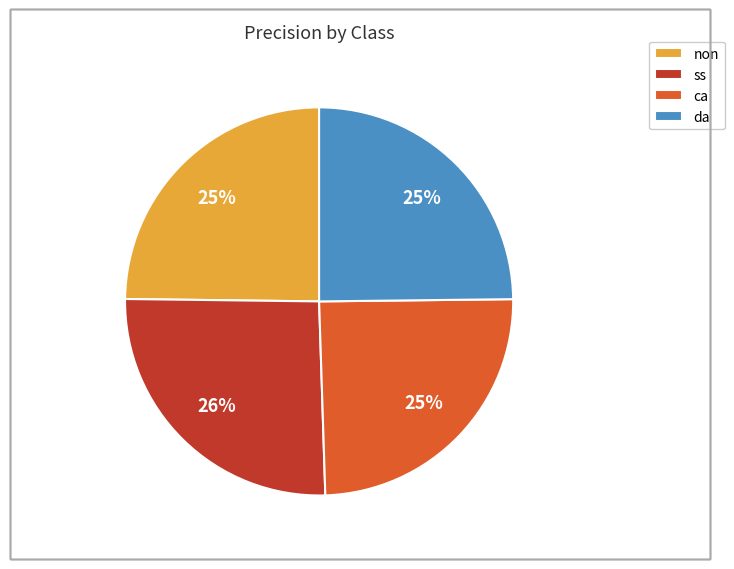

Which category has the biggest portion of the pie?

ss